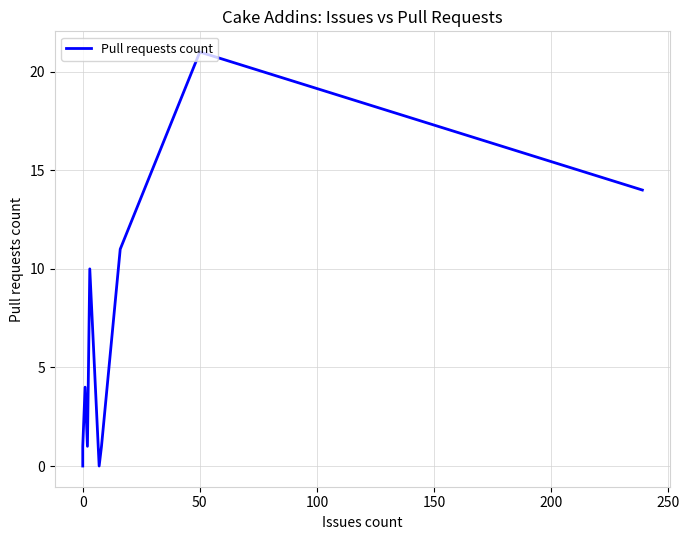

Reading left to right, list all the values displayed in this chart.

0	0	0	1	4	1	10	0	1	11	21	14